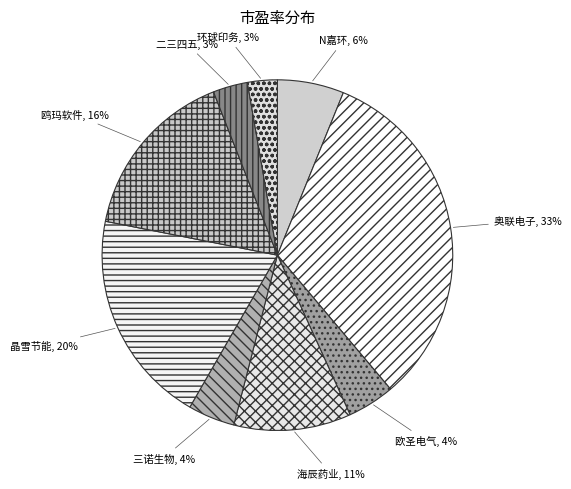

Does 晶雪节能 account for over 50% of the chart?

No